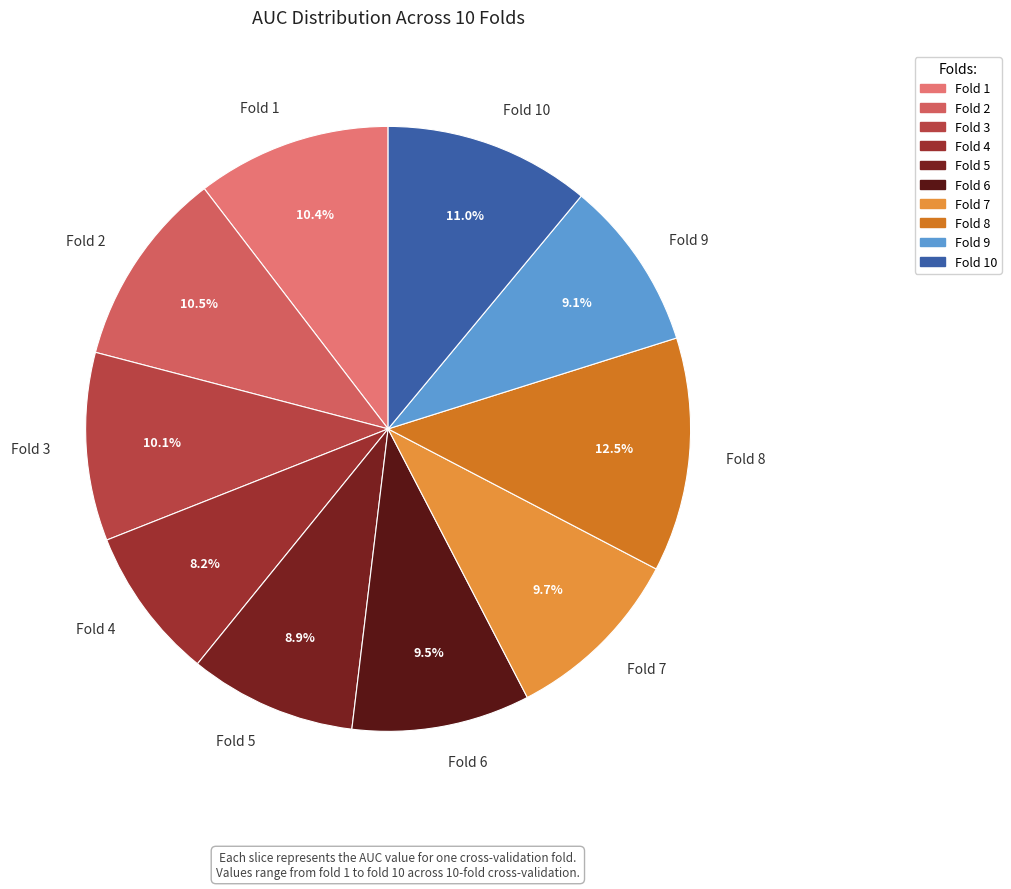

Between Fold 8 and Fold 7, which is larger?

Fold 8